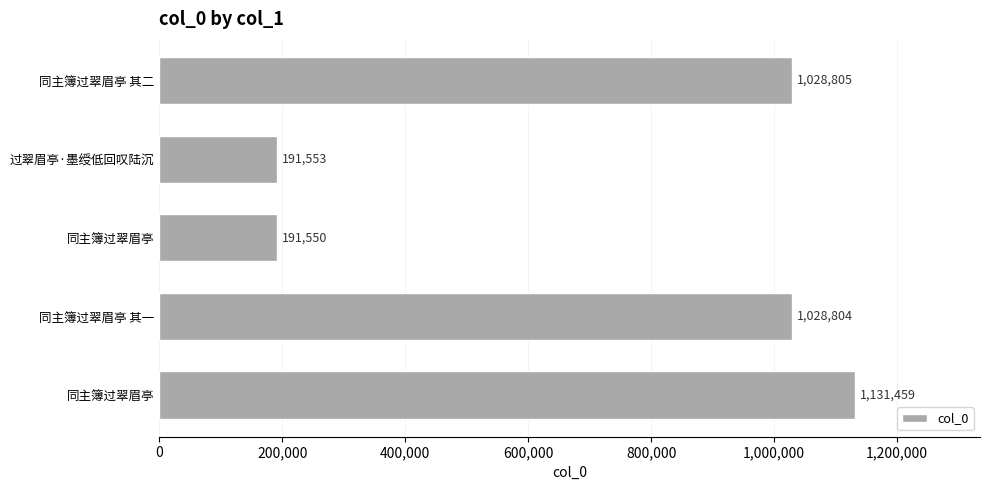

How many categories are shown in the chart?

5